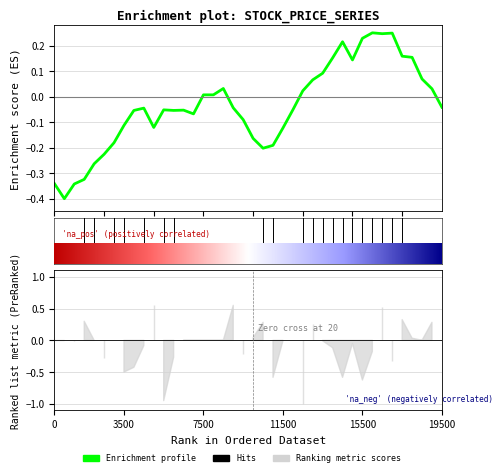

The value at 24 is -0.1. True or false?

False